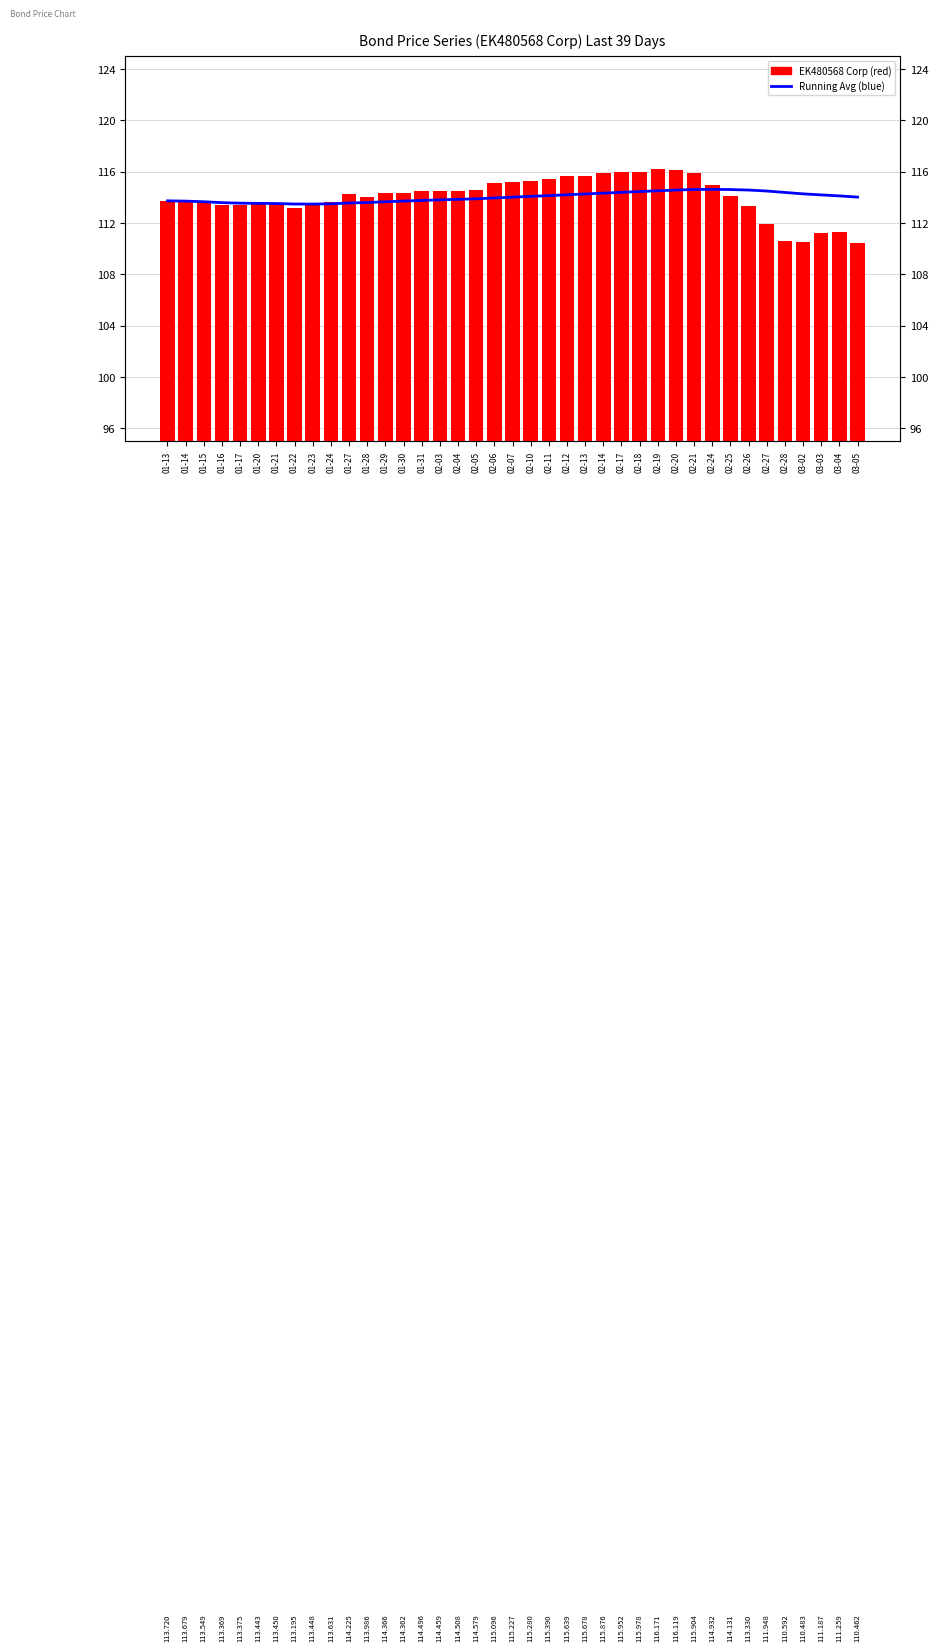

Reading left to right, transcribe all the data shown in this chart.

Running Average (blue): 01-13=113.7	01-14=113.7	01-15=113.6	01-16=113.6	01-17=113.5	01-20=113.5	01-21=113.5	01-22=113.5	01-23=113.5	01-24=113.5	01-27=113.6	01-28=113.6	01-29=113.6	01-30=113.7	01-31=113.8	02-03=113.8	02-04=113.8	02-05=113.9	02-06=113.9	02-07=114.0	02-10=114.1	02-11=114.1	02-12=114.2	02-13=114.3	02-14=114.3	02-17=114.4	02-18=114.4	02-19=114.5	02-20=114.6	02-21=114.6	02-24=114.6	02-25=114.6	02-26=114.6	02-27=114.5	02-28=114.4	03-02=114.3	03-03=114.2	03-04=114.1	03-05=114.0
EK480568 Corp (red): 01-13=113.7	01-14=113.7	01-15=113.5	01-16=113.4	01-17=113.4	01-20=113.4	01-21=113.5	01-22=113.2	01-23=113.4	01-24=113.6	01-27=114.2	01-28=114.0	01-29=114.4	01-30=114.4	01-31=114.5	02-03=114.5	02-04=114.5	02-05=114.6	02-06=115.1	02-07=115.2	02-10=115.3	02-11=115.4	02-12=115.6	02-13=115.7	02-14=115.9	02-17=116.0	02-18=116.0	02-19=116.2	02-20=116.1	02-21=115.9	02-24=114.9	02-25=114.1	02-26=113.3	02-27=111.9	02-28=110.6	03-02=110.5	03-03=111.2	03-04=111.3	03-05=110.5